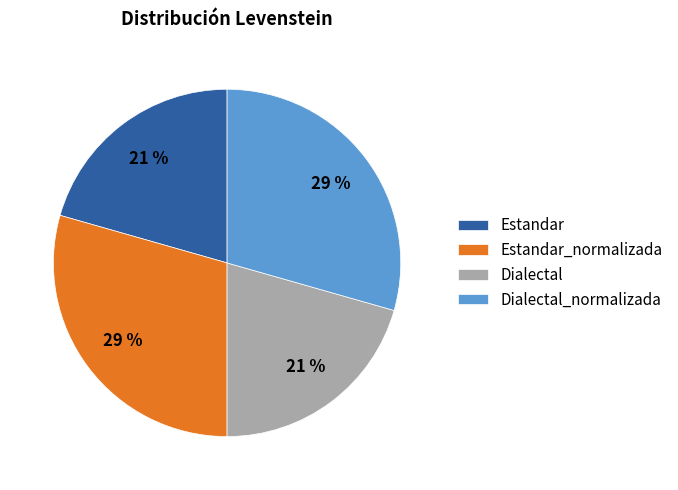

To the nearest percent, what is the combined percentage of Dialectal and Dialectal_normalizada?

50%